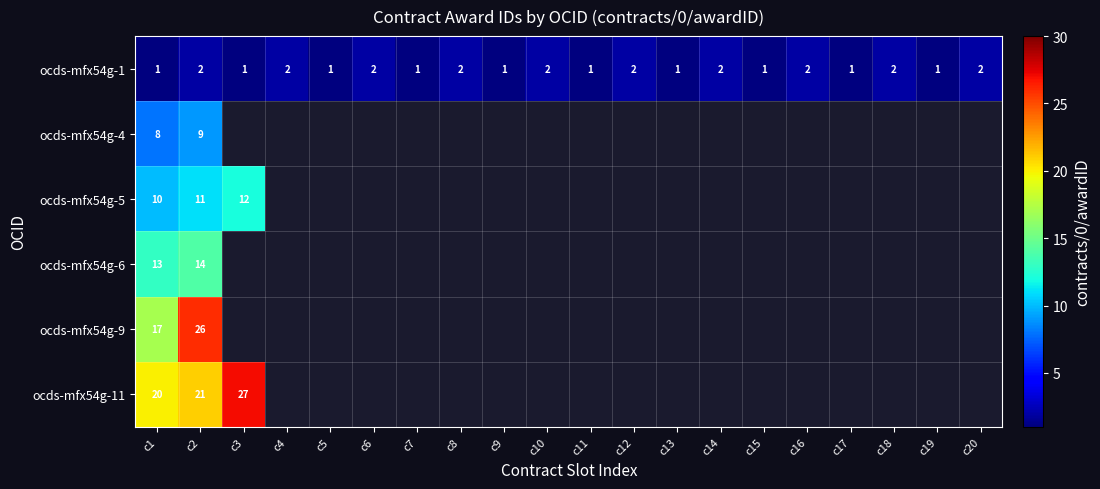

Is it true that ocds-mfx54g-1 equals 1.0 at c8?

False